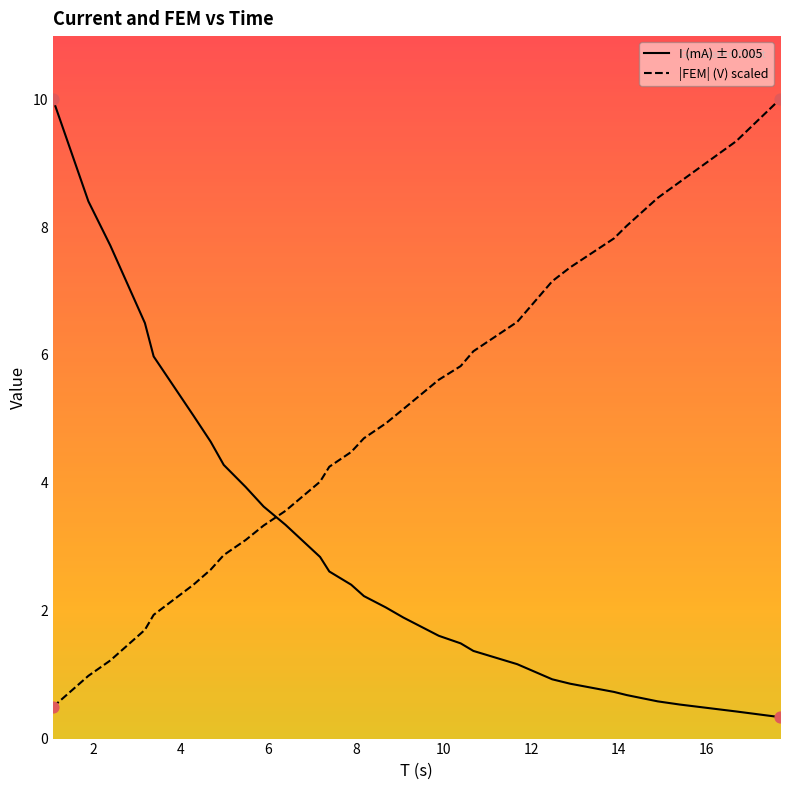

Which series has the largest Y range (max minus min)?

I (mA) ± 0.005